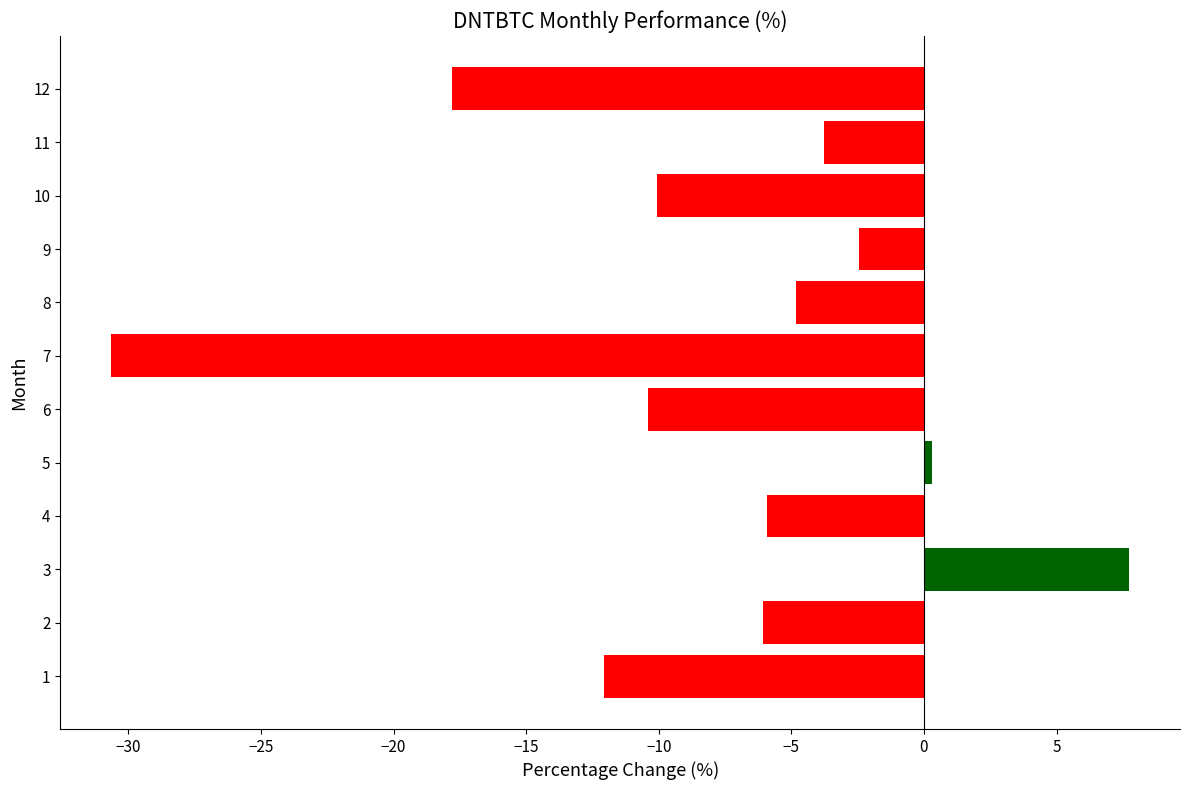

What is the difference between the maximum and minimum values?

38.4